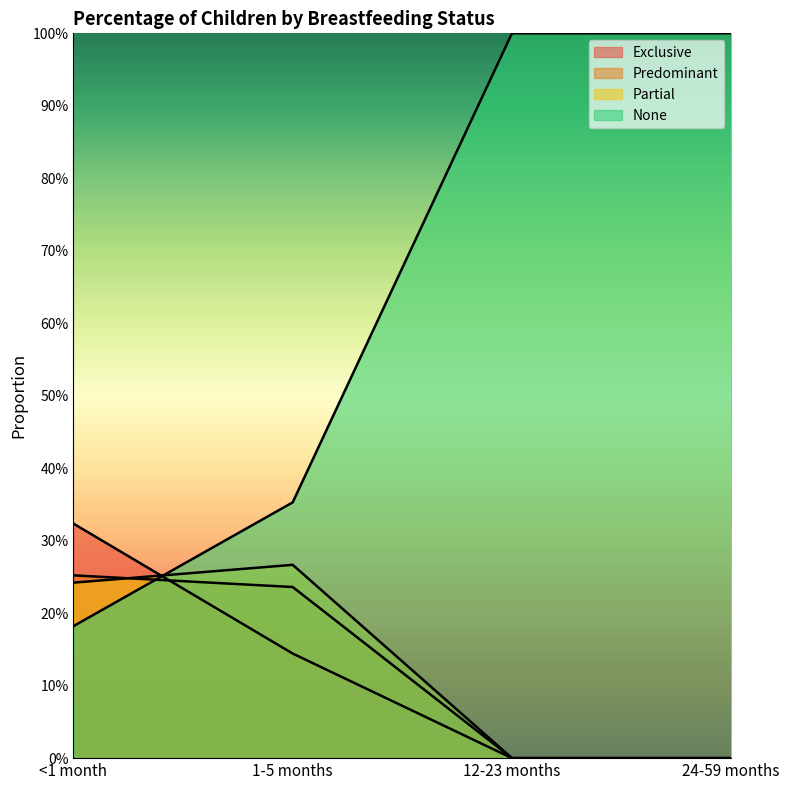

List the series in order of their peak value, highest first.

None, Exclusive, Partial, Predominant